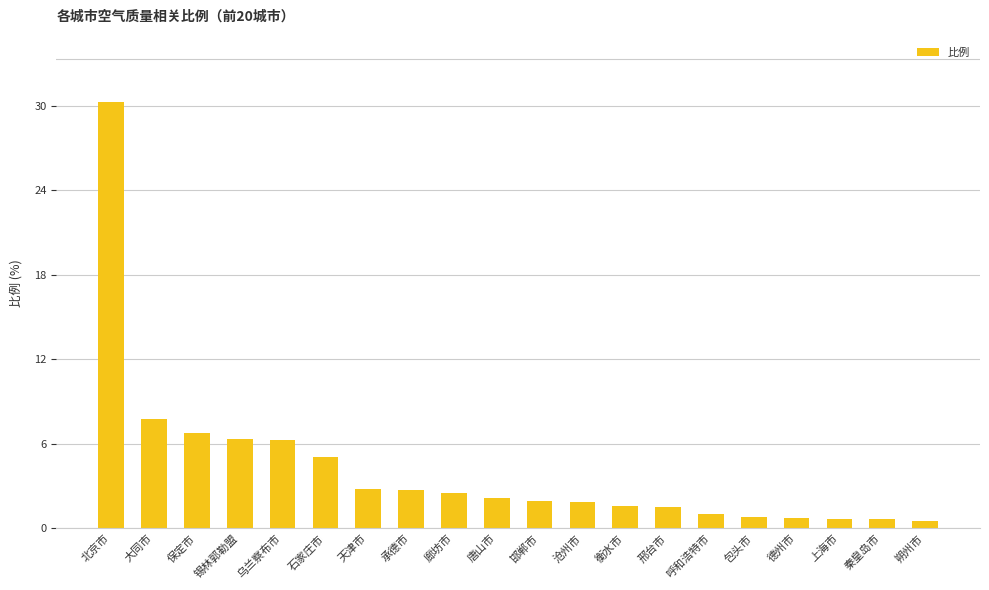

How many distinct data groups are displayed?

1